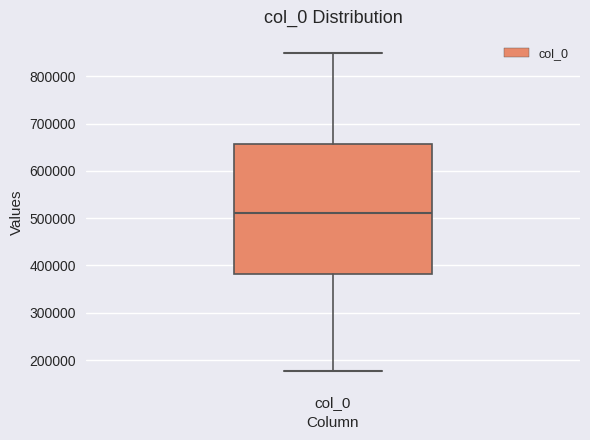

Read this box plot against the y-axis: the position of the median line, the range covered by the box, and the ends of both whiskers. The values are not printed on the chart, so give them approximately, as read against the axis.

median 510000, box 380000 to 660000, whiskers 180000 to 850000